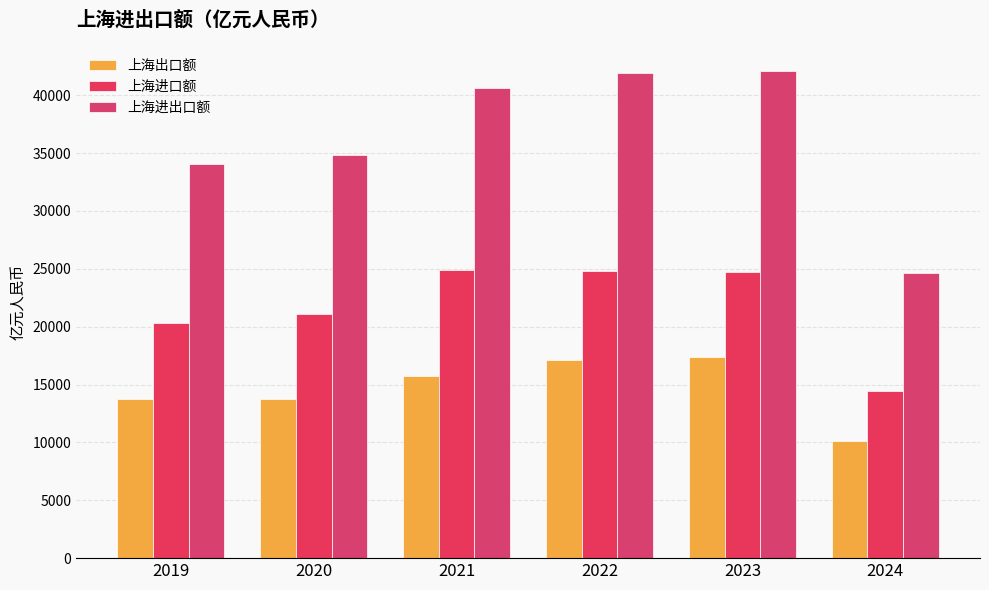

List the series in order of their overall mean, lowest first.

上海出口额, 上海进口额, 上海进出口额